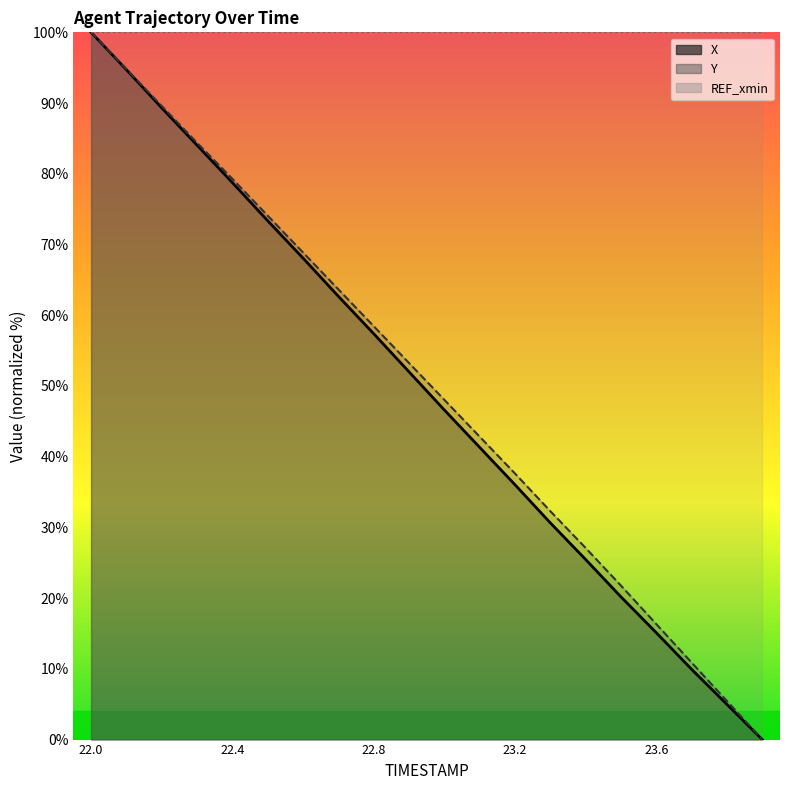

Reading left to right, extract all data points from this chart.

X: 22.0=100.0	22.1=94.7	22.2=89.3	22.3=84.0	22.4=78.7	22.5=73.4	22.6=68.1	22.7=62.7	22.8=57.4	22.9=52.0	23.0=46.6	23.1=41.3	23.2=36.0	23.3=30.6	23.4=25.5	23.5=20.2	23.6=15.1	23.7=9.9	23.8=5.0	23.9=0.0
Y: 22.0=100.0	22.1=94.8	22.2=89.6	22.3=84.4	22.4=79.3	22.5=74.1	22.6=68.9	22.7=63.7	22.8=58.4	22.9=53.2	23.0=48.0	23.1=42.8	23.2=37.6	23.3=32.3	23.4=27.1	23.5=21.8	23.6=16.3	23.7=10.9	23.8=5.4	23.9=0.0